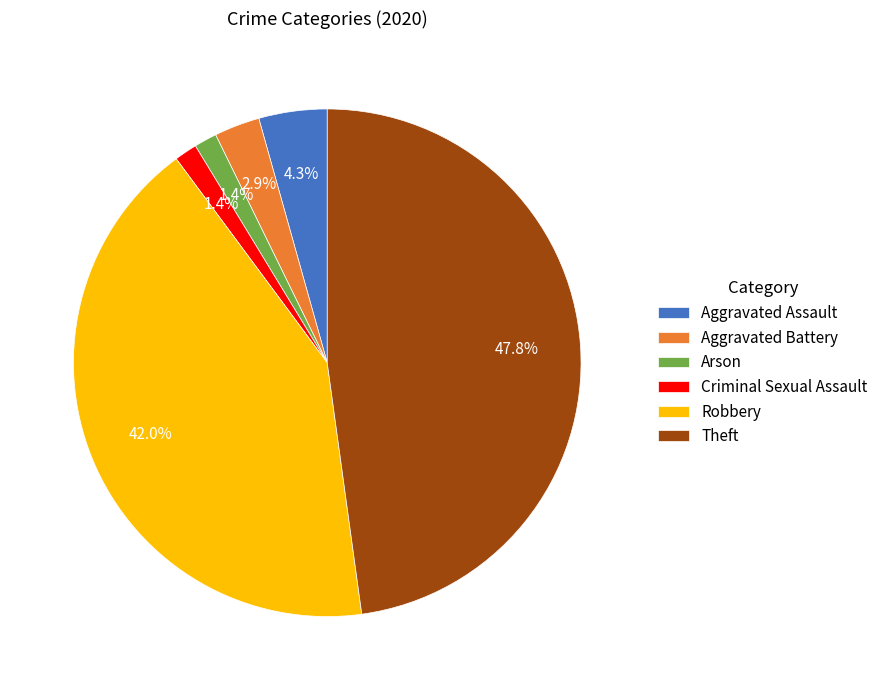

What percentage is the Arson slice, to the nearest percent?

1%